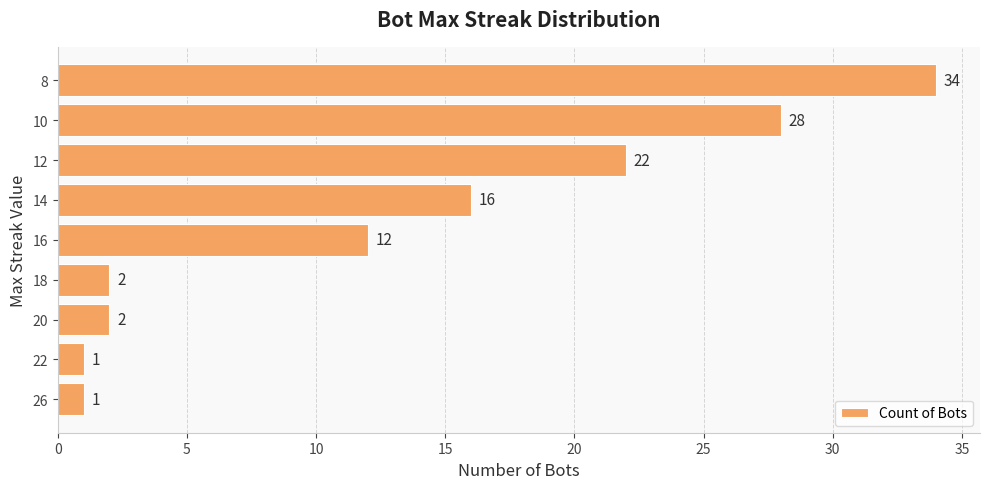

The value at 10 is 28. True or false?

True